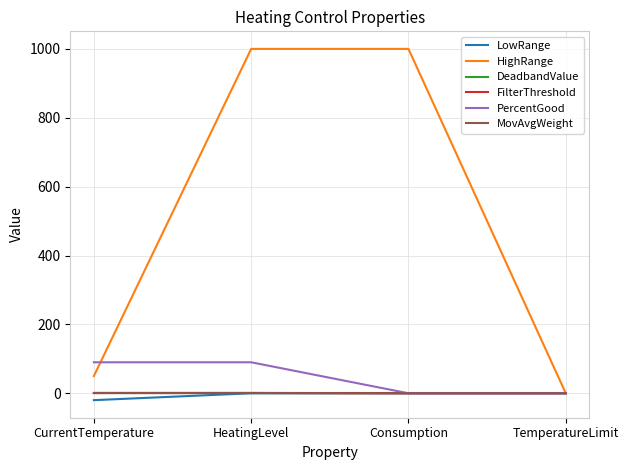

What is the total value across all series at CurrentTemperature?

121.5